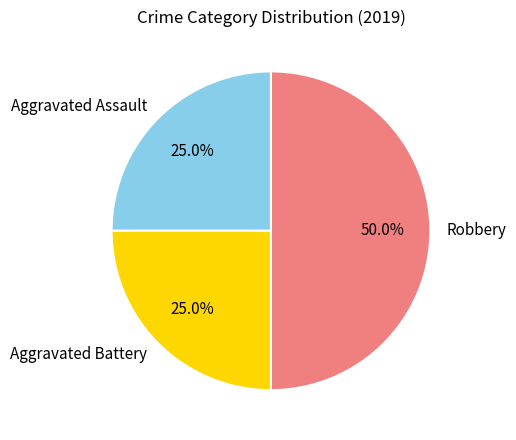

How many slices are in this pie chart?

3